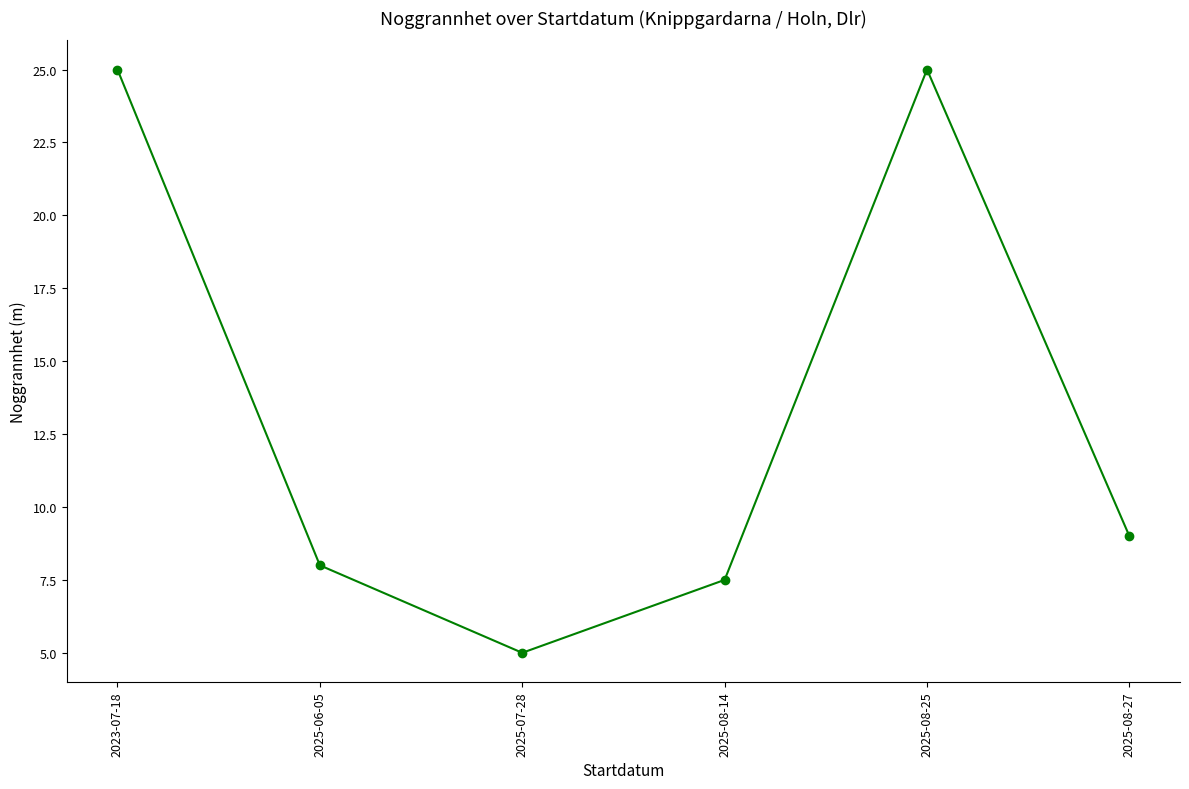

What is the value of the 6th point from the left?

9.0